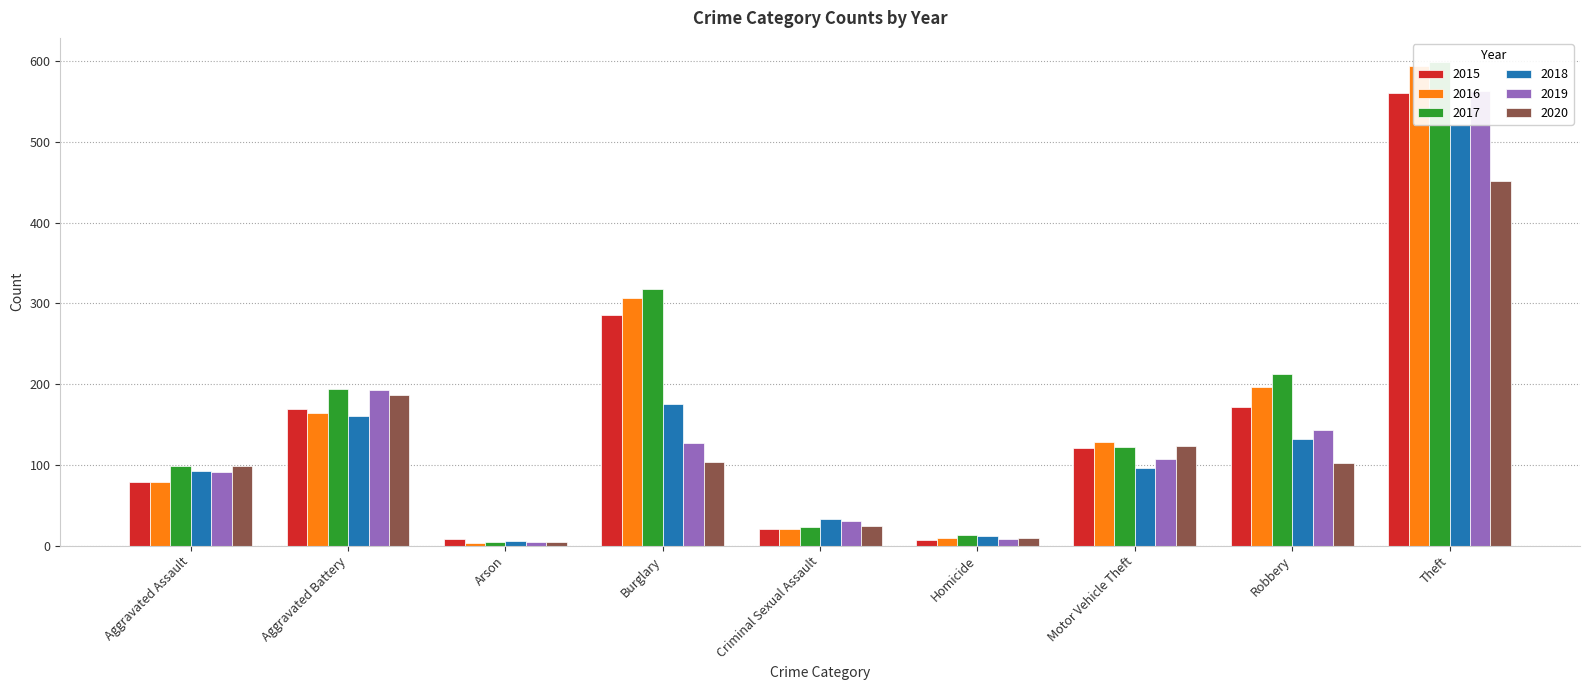

Is the value of 2016 at Criminal Sexual Assault greater than the value of 2015 at Aggravated Battery?

No